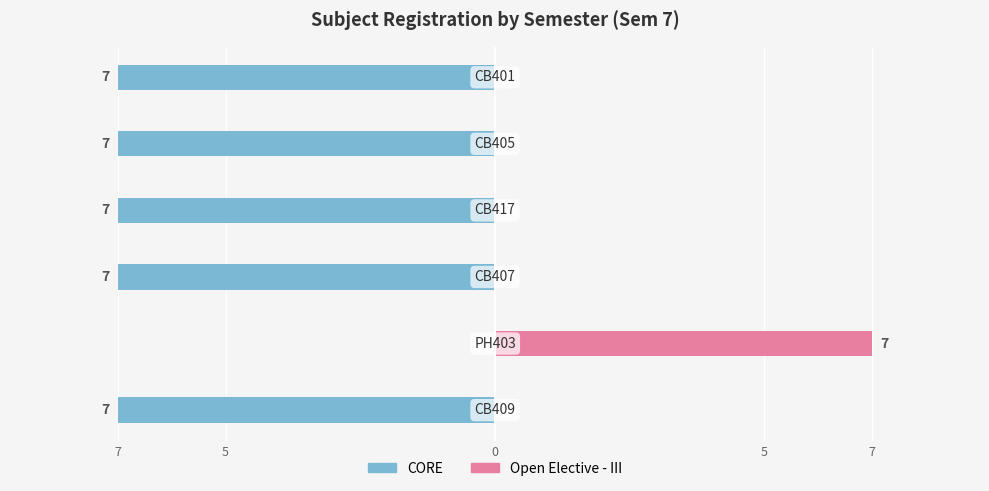

Between 5 and 0, which is larger?

5